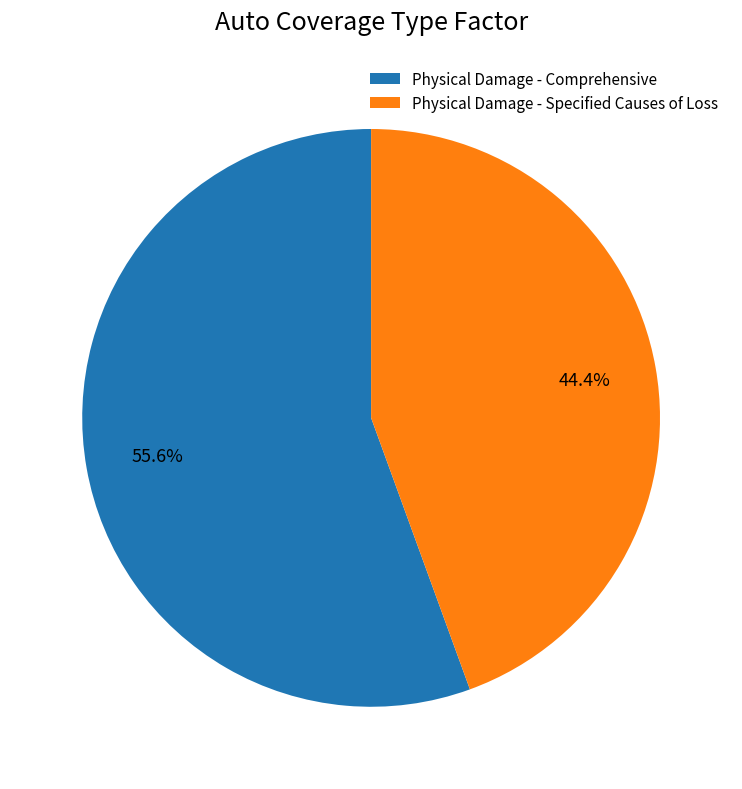

Combined, do Physical Damage - Specified Causes of Loss and Physical Damage - Comprehensive account for over 50%?

Yes